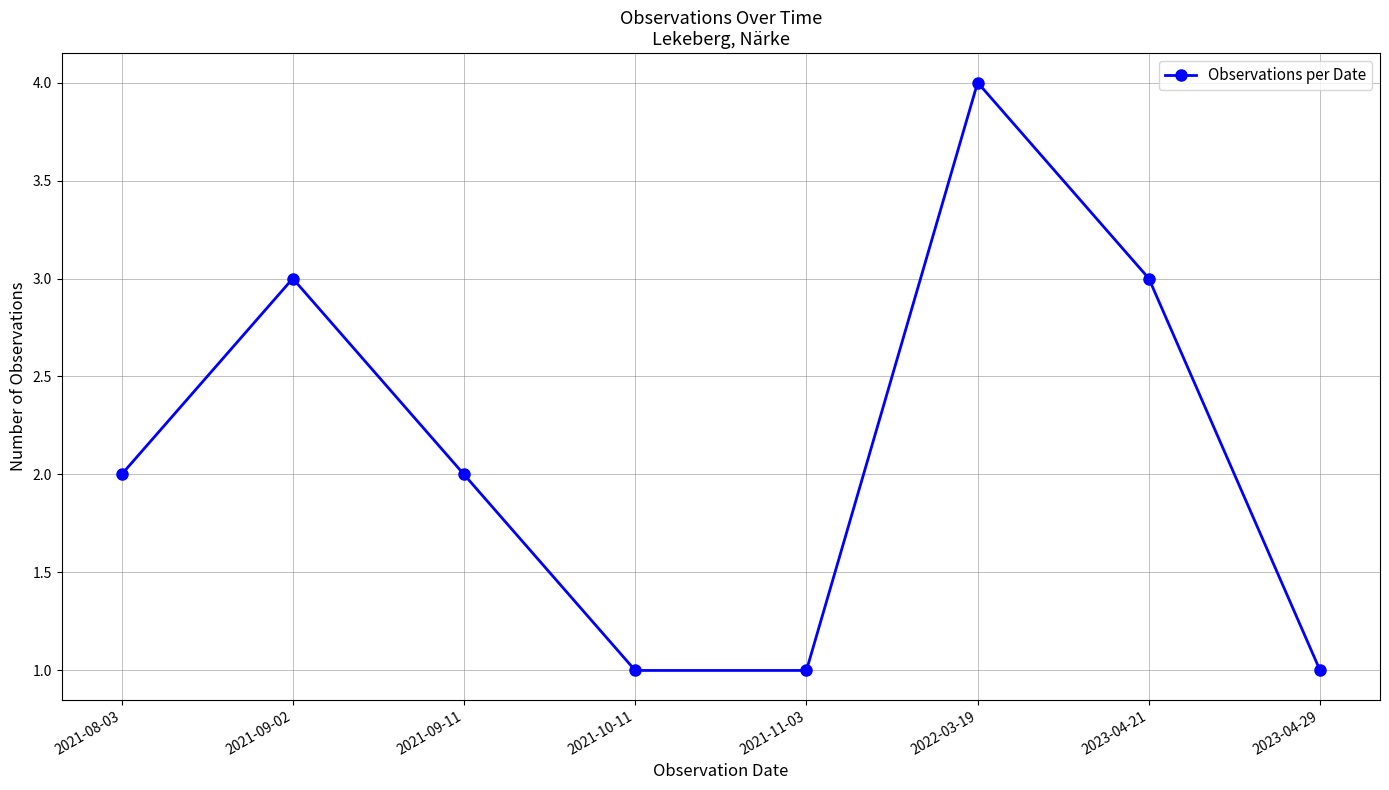

Which category has the highest value across all series?

2022-03-19